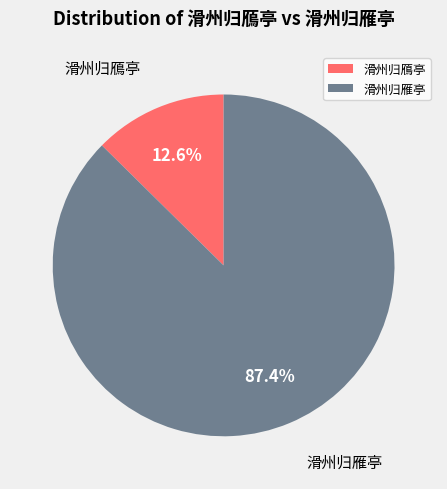

Rank the categories by value from lowest to highest.

滑州归鴈亭, 滑州归雁亭